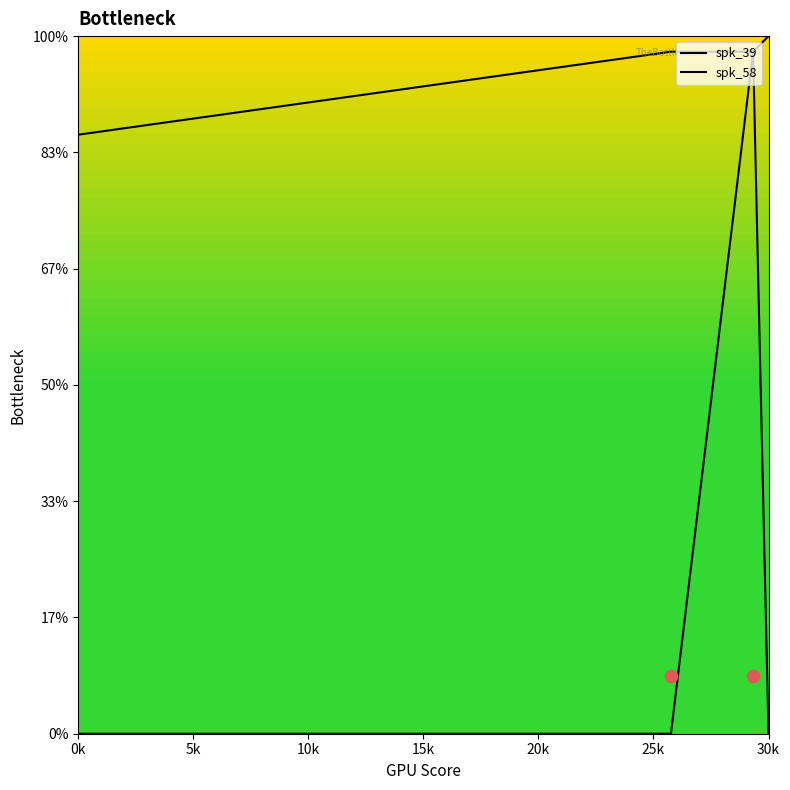

What are all the series names shown in the legend?

spk_39, spk_58